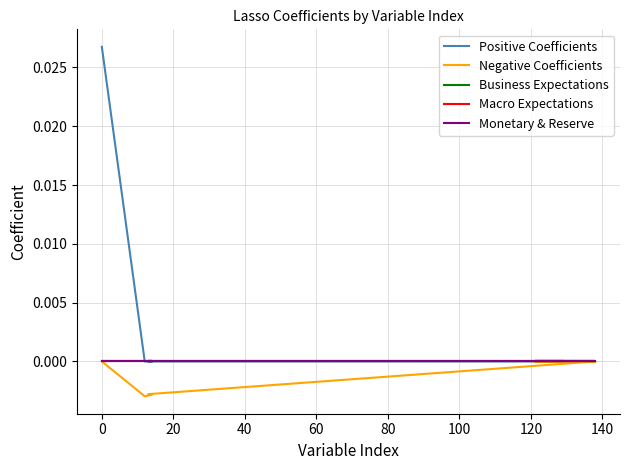

True or false: Macro Expectations and Monetary & Reserve intersect in this chart.

False